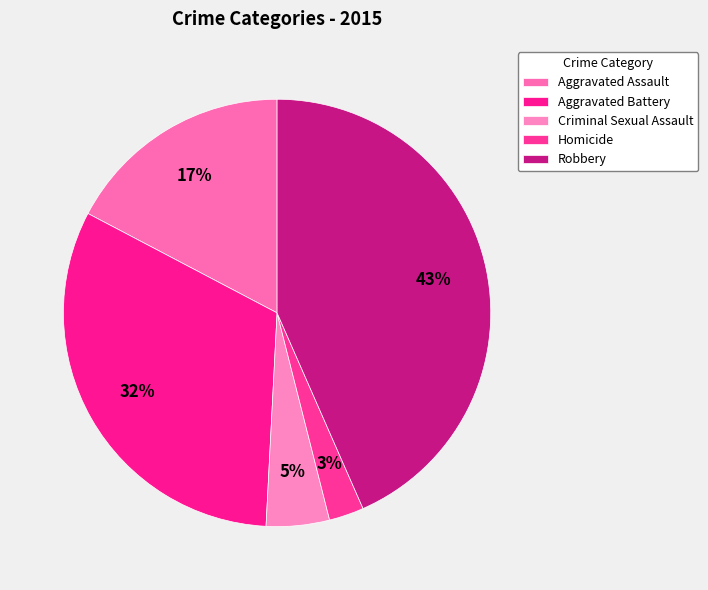

How many slices are in this pie chart?

5